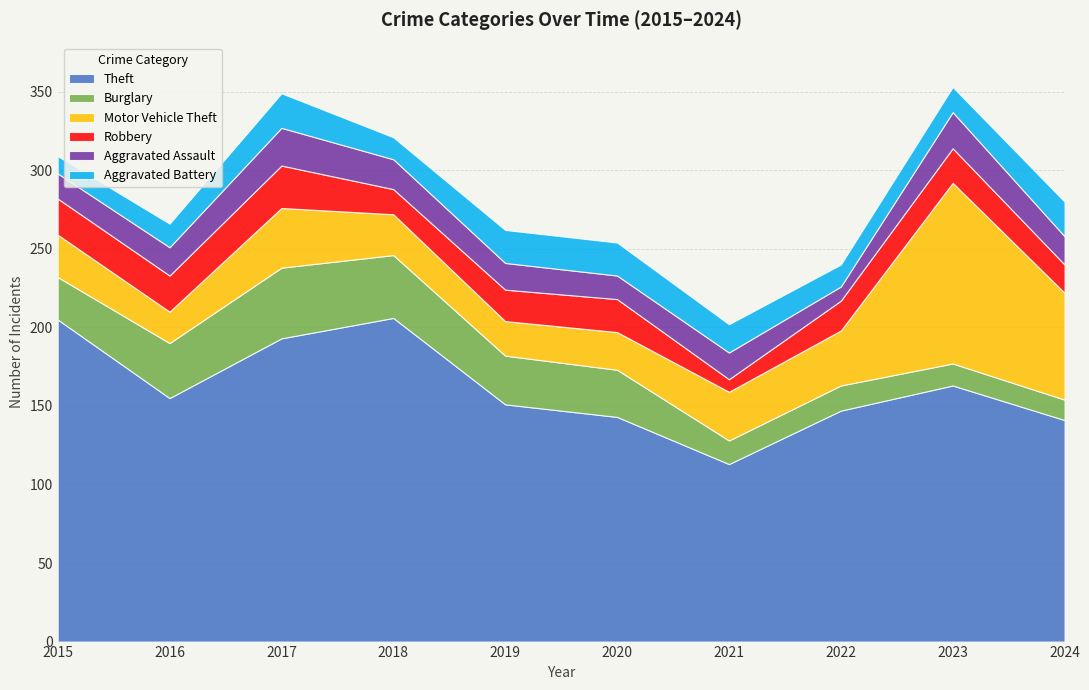

The Aggravated Assault series shows 17 at 2019. True or false?

True